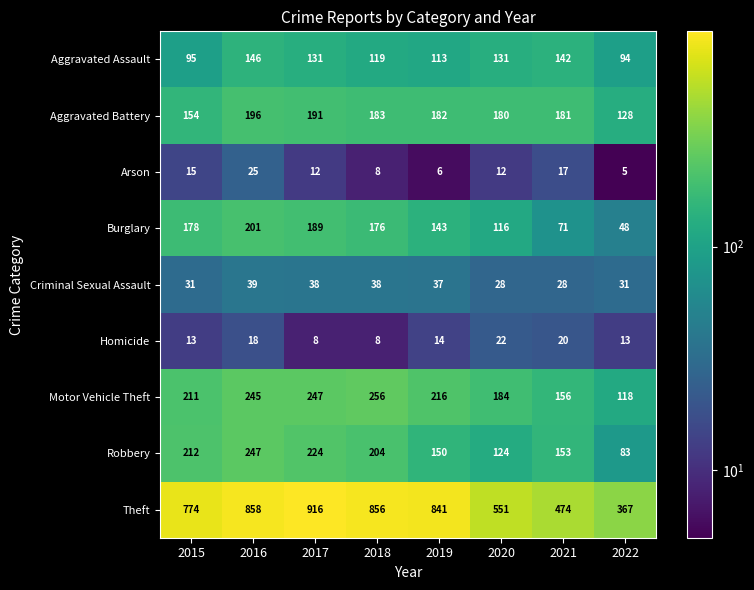

Which series changed the most between 2016 and 2020?

Theft